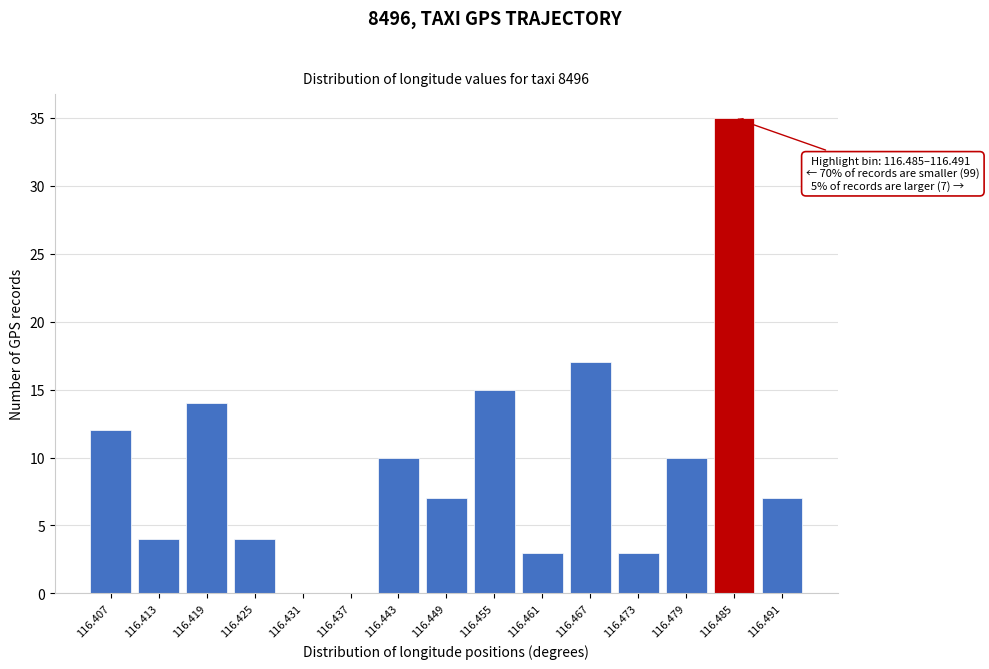

Reading left to right, what are all the values shown in this chart?

116.407=12	116.413=4	116.419=14	116.425=4	116.431=0	116.437=0	116.443=10	116.449=7	116.455=15	116.461=3	116.467=17	116.473=3	116.479=10	116.485=35	116.491=7